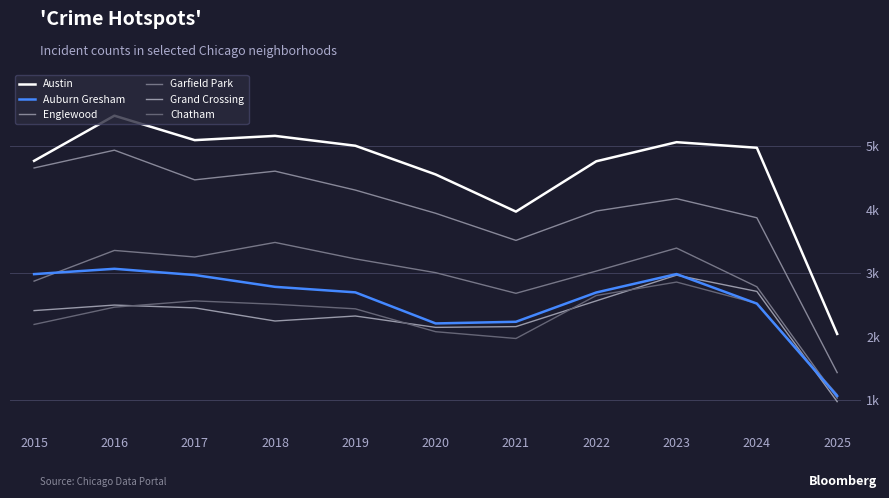

Is this an area chart (filled region under the line)?

No